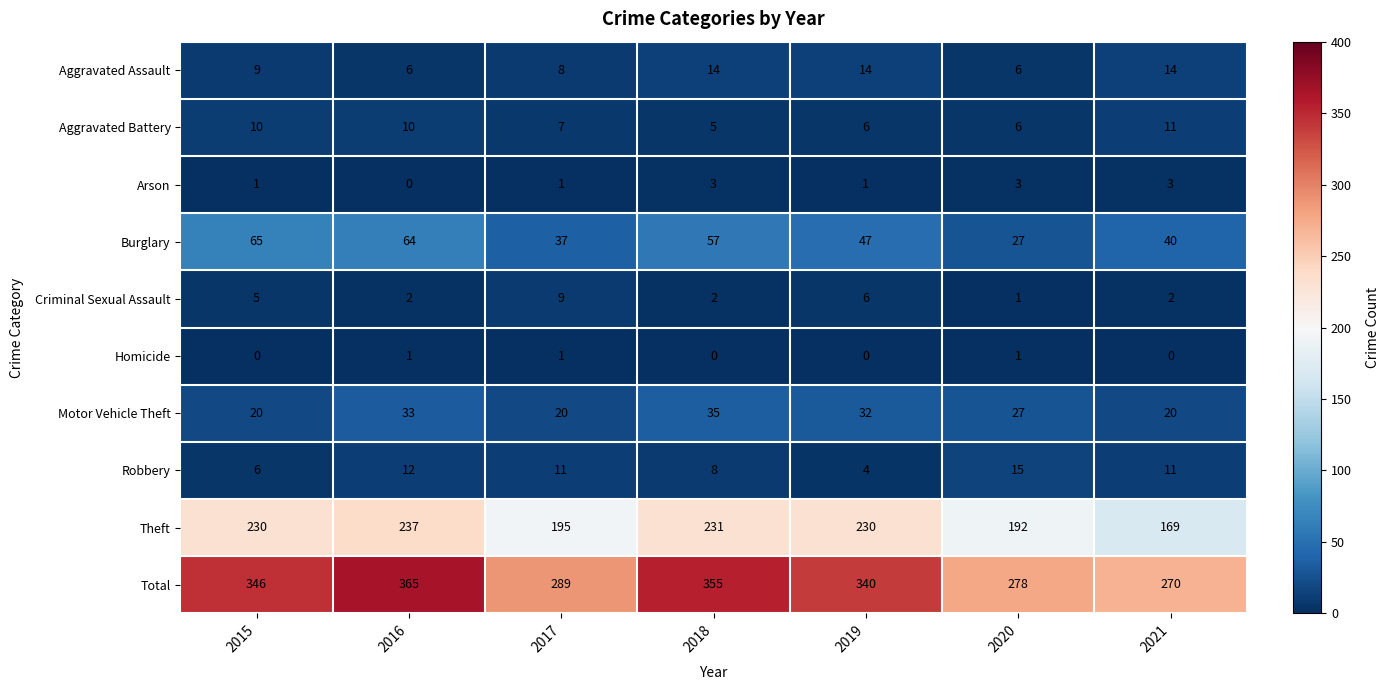

What is the sum of the Criminal Sexual Assault values at 2018 and 2017?

11